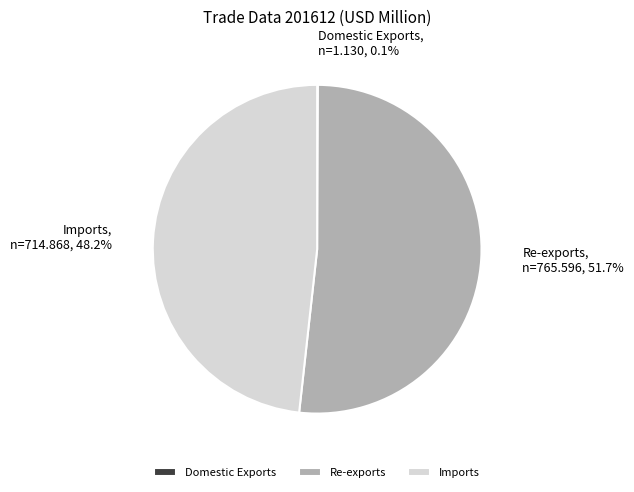

What is the largest slice in the pie chart?

Re-exports